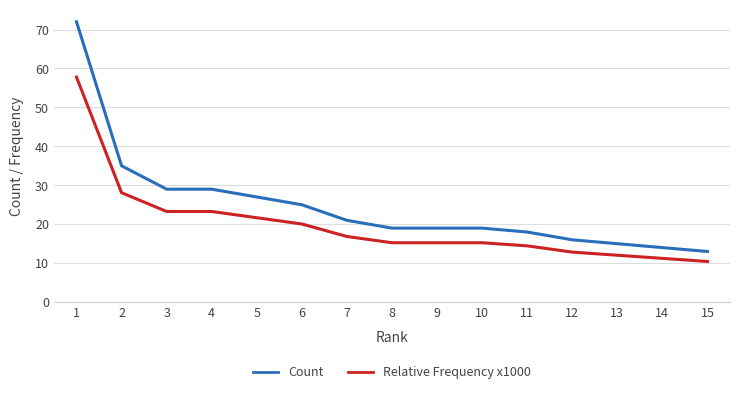

Reading left to right, transcribe all the data shown in this chart.

Count: 1=72.0	2=35.0	3=29.0	4=29.0	5=27.0	6=25.0	7=21.0	8=19.0	9=19.0	10=19.0	11=18.0	12=16.0	13=15.0	14=14.0	15=13.0
Relative Frequency x1000: 1=57.8	2=28.1	3=23.3	4=23.3	5=21.7	6=20.1	7=16.9	8=15.2	9=15.2	10=15.2	11=14.4	12=12.8	13=12.0	14=11.2	15=10.4